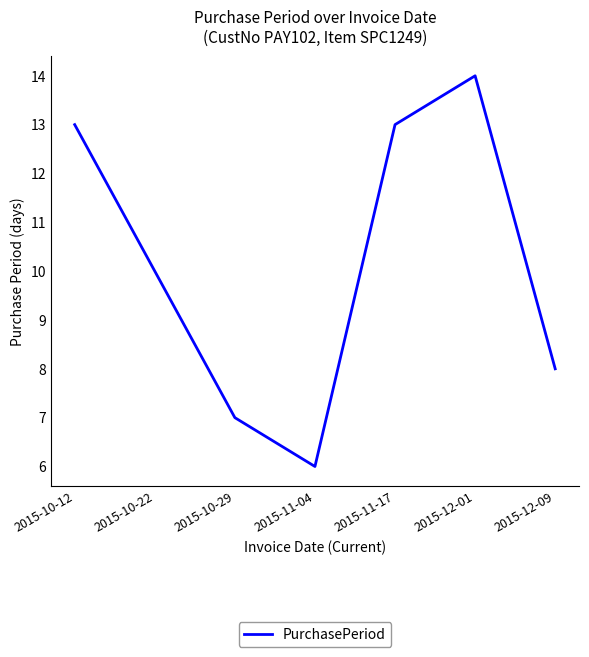

Between 2015-11-17 and 2015-10-22, which is larger?

2015-11-17